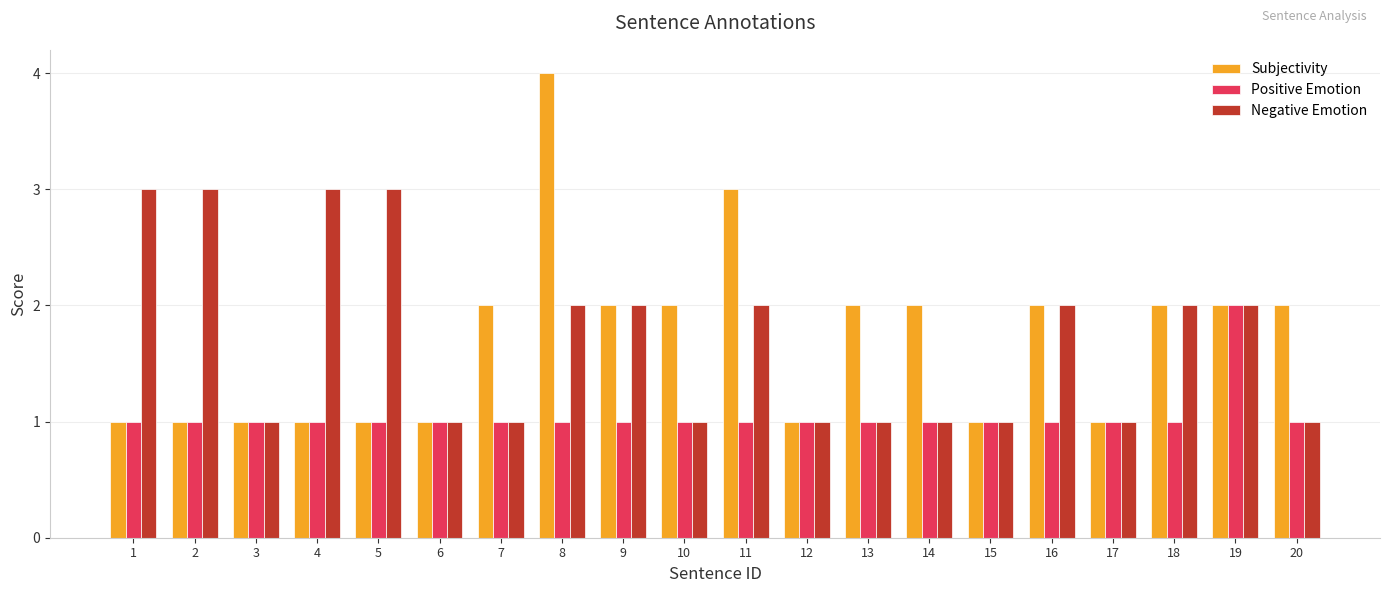

Reading left to right, what are all the values shown in this chart?

Subjectivity: 1=1	2=1	3=1	4=1	5=1	6=1	7=2	8=4	9=2	10=2	11=3	12=1	13=2	14=2	15=1	16=2	17=1	18=2	19=2	20=2
Positive Emotion: 1=1	2=1	3=1	4=1	5=1	6=1	7=1	8=1	9=1	10=1	11=1	12=1	13=1	14=1	15=1	16=1	17=1	18=1	19=2	20=1
Negative Emotion: 1=3	2=3	3=1	4=3	5=3	6=1	7=1	8=2	9=2	10=1	11=2	12=1	13=1	14=1	15=1	16=2	17=1	18=2	19=2	20=1